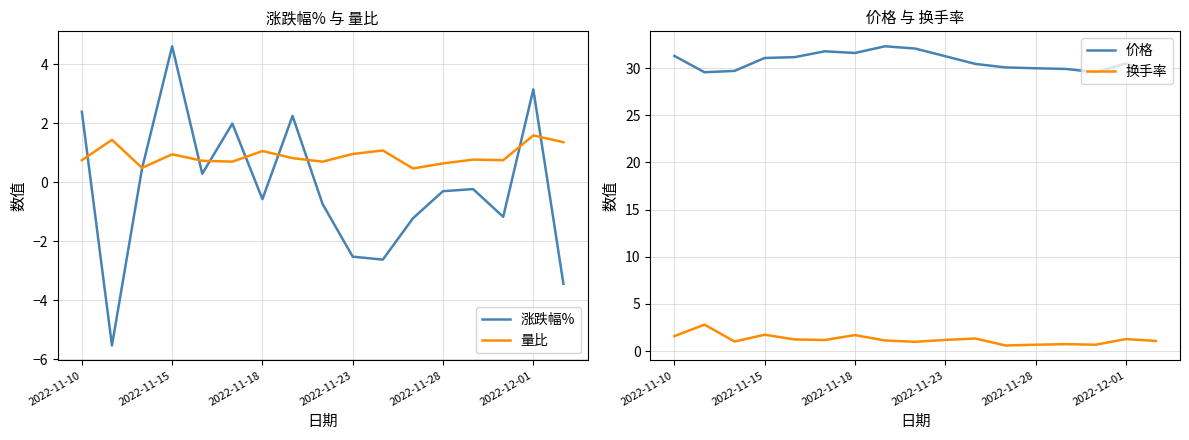

In 量比, how many points are lower than both neighbors (excluding endpoints)?

5